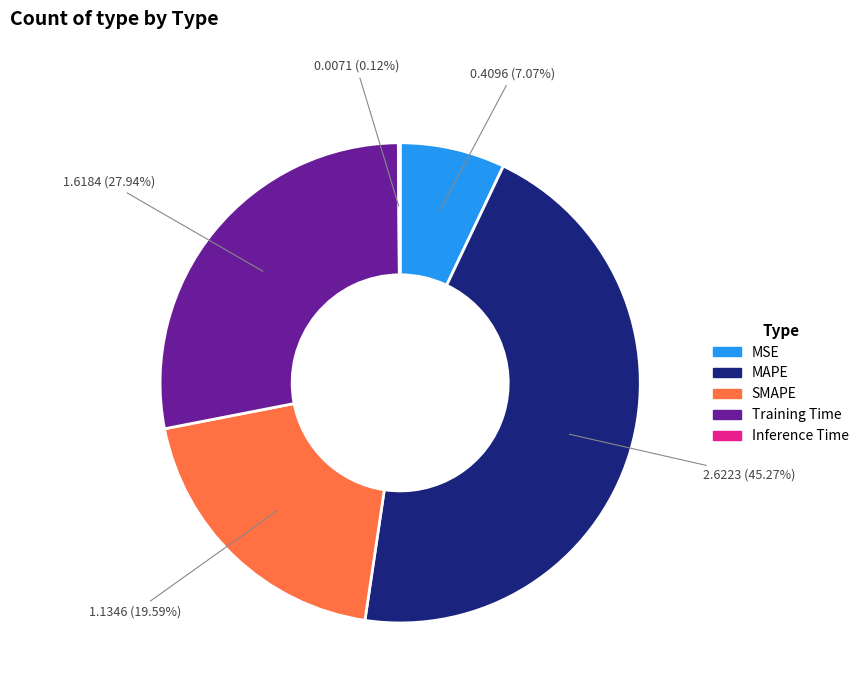

Which has a higher value, MAPE or MSE?

MAPE